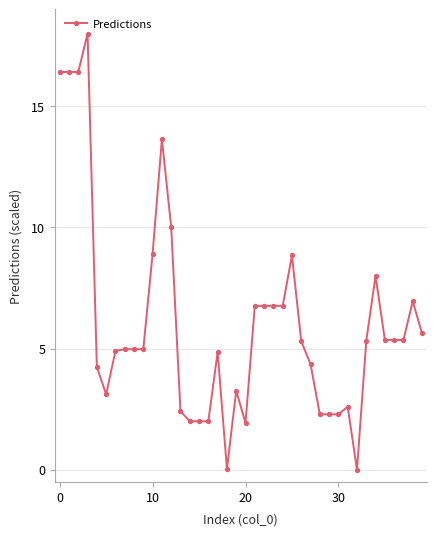

What is the maximum value shown in the chart?

18.0